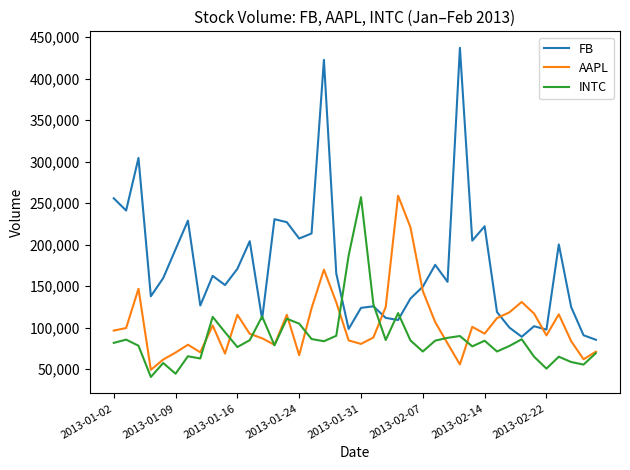

What is the minimum value for AAPL?

49178